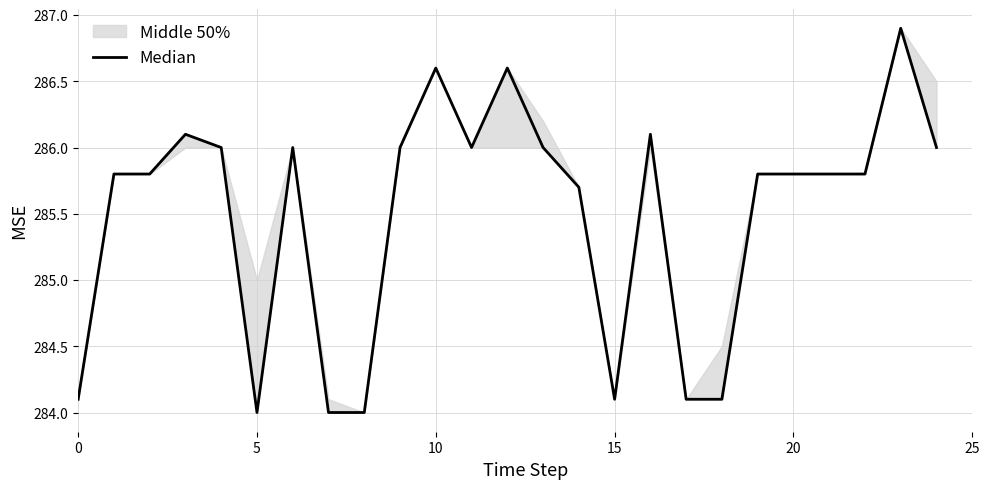

At which label is the value closest to 285?

14